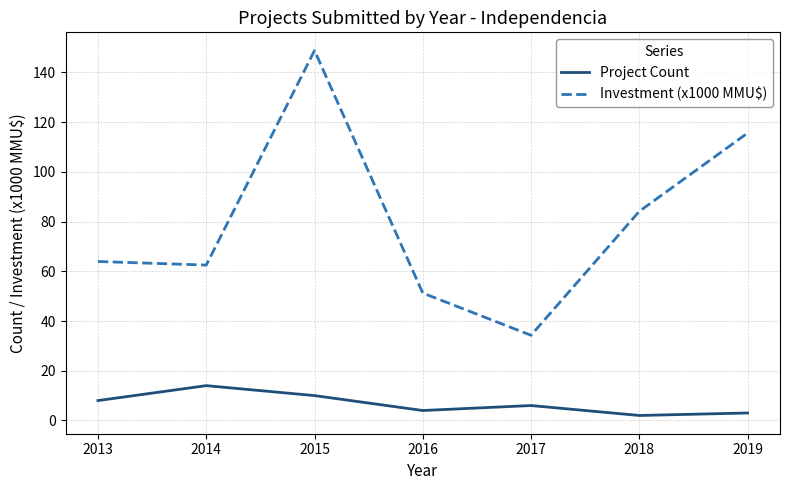

What is the sum of the Project Count values at 2016 and 2019?

7.0